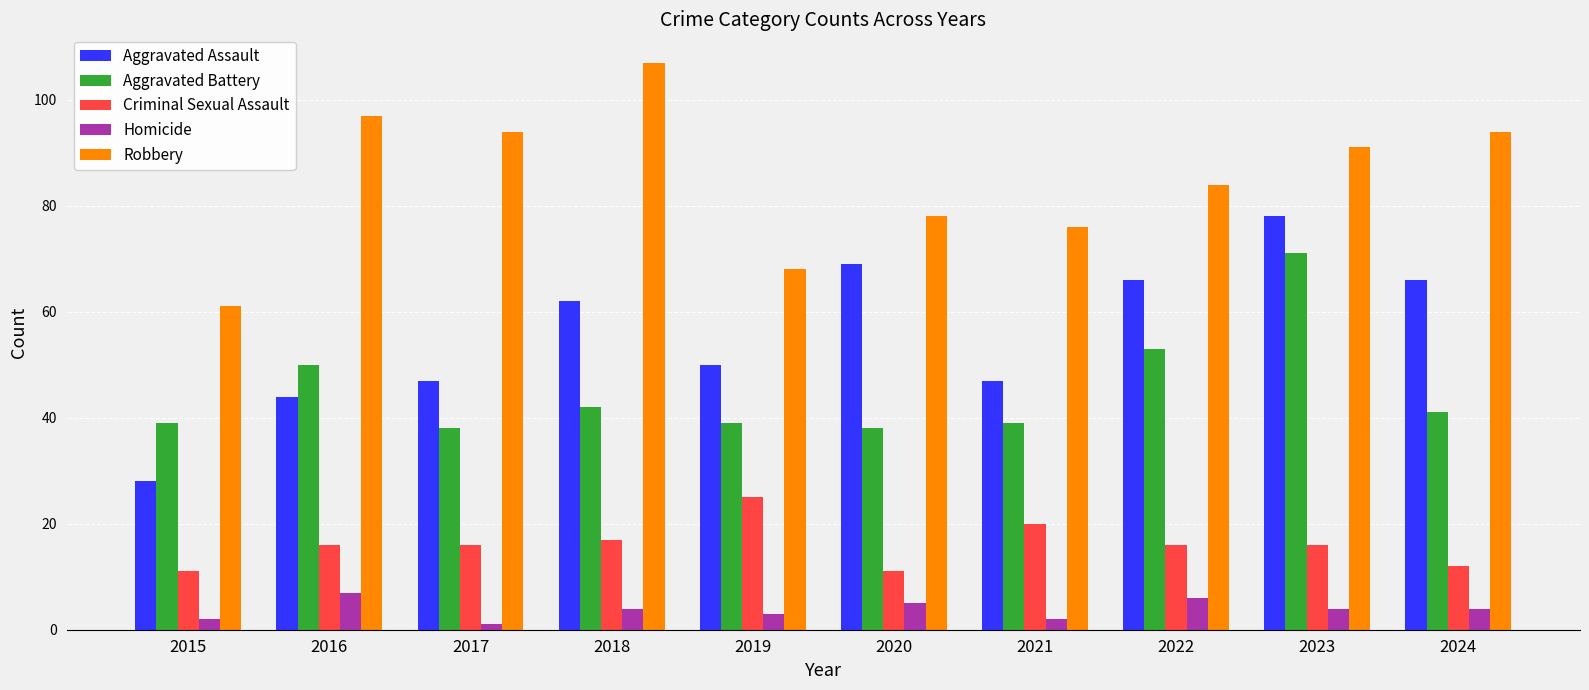

At how many categories does at least one series exceed 58?

10